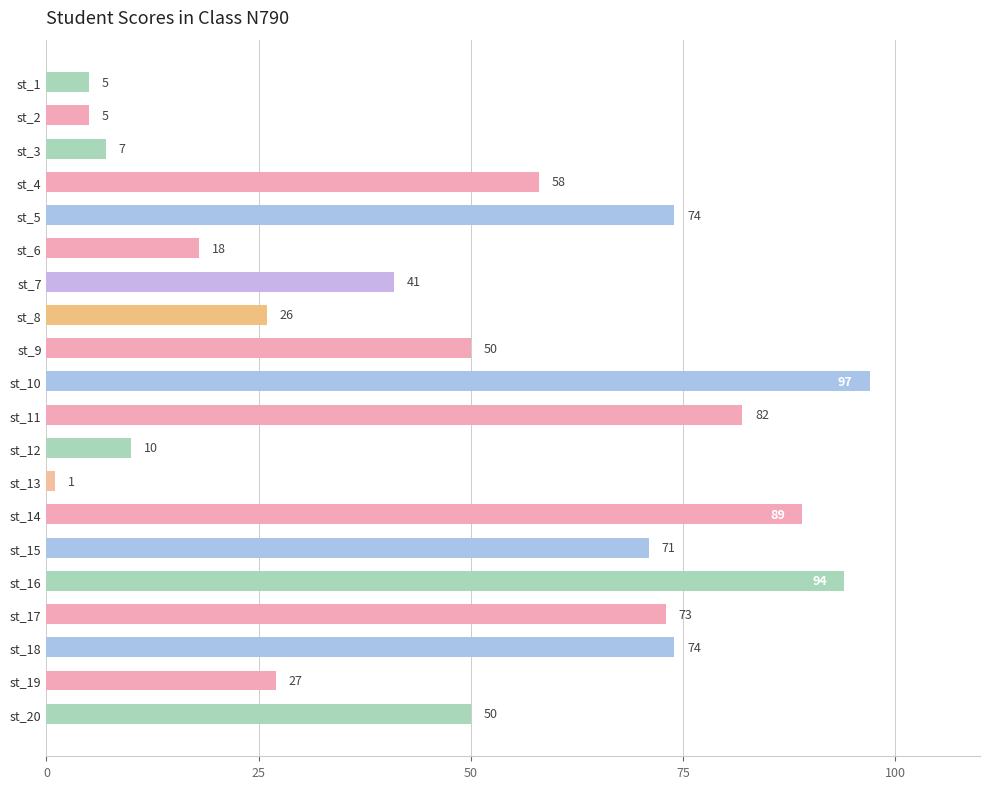

What is the value of the 17th bar from the top?

73